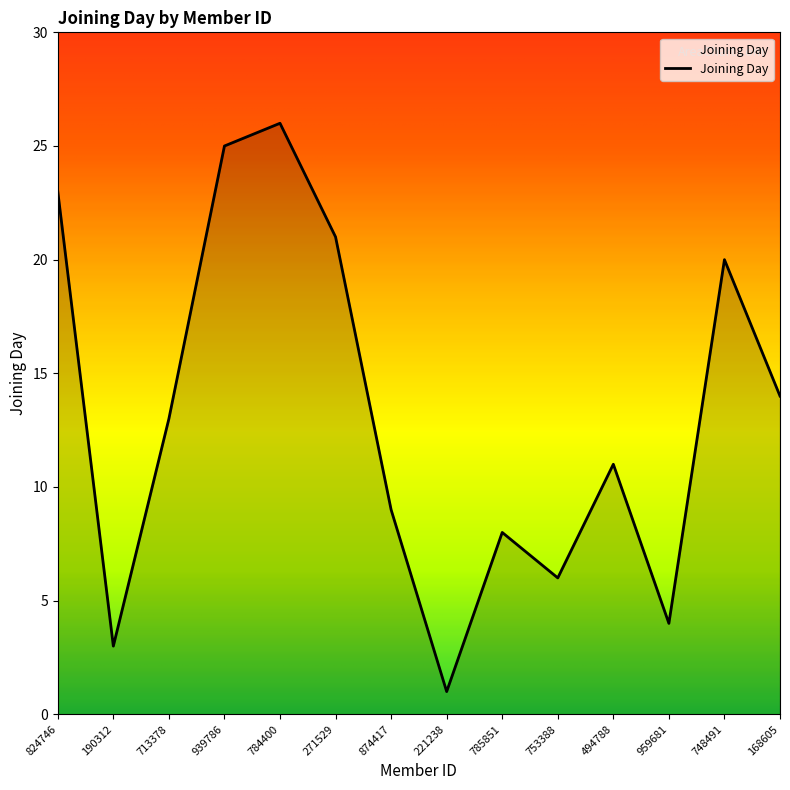

Rank the categories by value from lowest to highest.

221238, 190312, 959681, 753388, 785851, 874417, 494788, 713378, 168605, 748491, 271529, 824746, 939786, 784400